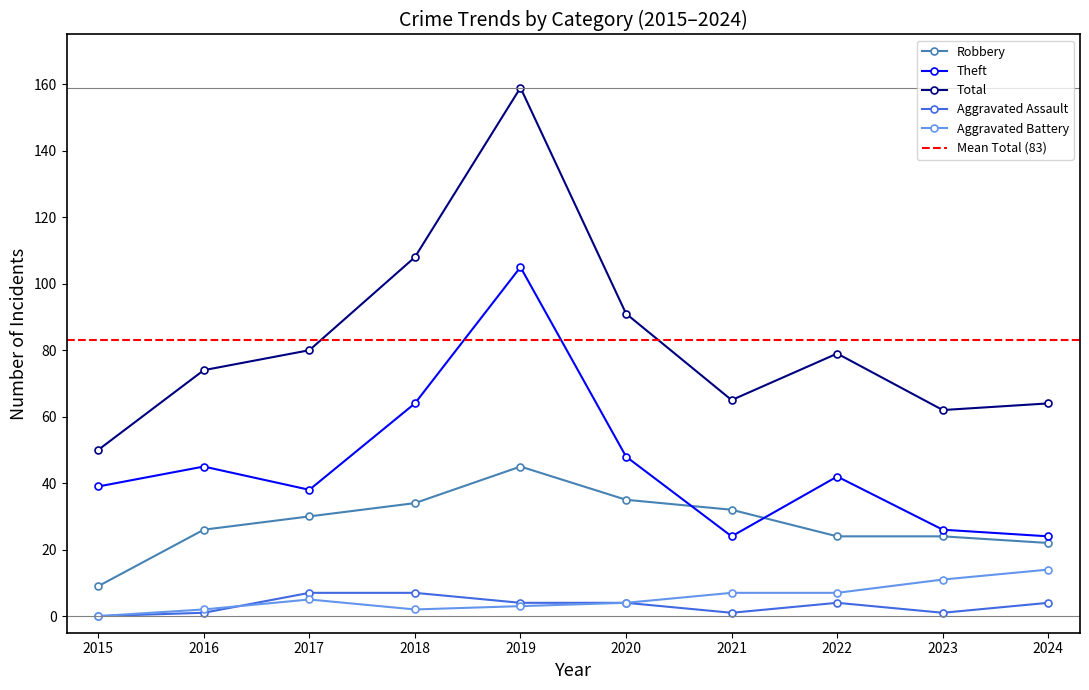

What are all the series names shown in the legend?

Robbery, Theft, Total, Aggravated Assault, Aggravated Battery